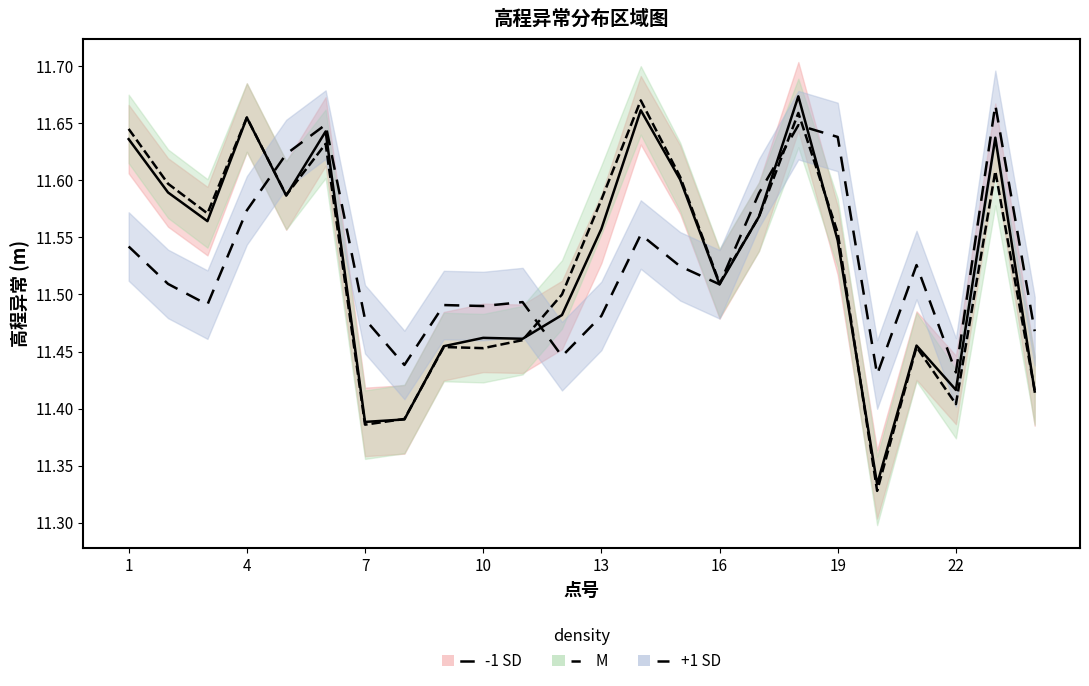

Reading left to right, list all the values displayed in this chart.

-1 SD: 11.6	11.6	11.6	11.7	11.6	11.6	11.4	11.4	11.5	11.5	11.5	11.5	11.6	11.7	11.6	11.5	11.6	11.7	11.5	11.3	11.5	11.4	11.6	11.4
M: 11.6	11.6	11.6	11.7	11.6	11.6	11.4	11.4	11.5	11.5	11.5	11.5	11.6	11.7	11.6	11.5	11.6	11.7	11.6	11.3	11.5	11.4	11.6	11.4
+1 SD: 11.5	11.5	11.5	11.6	11.6	11.6	11.5	11.4	11.5	11.5	11.5	11.4	11.5	11.6	11.5	11.5	11.6	11.6	11.6	11.4	11.5	11.4	11.7	11.5